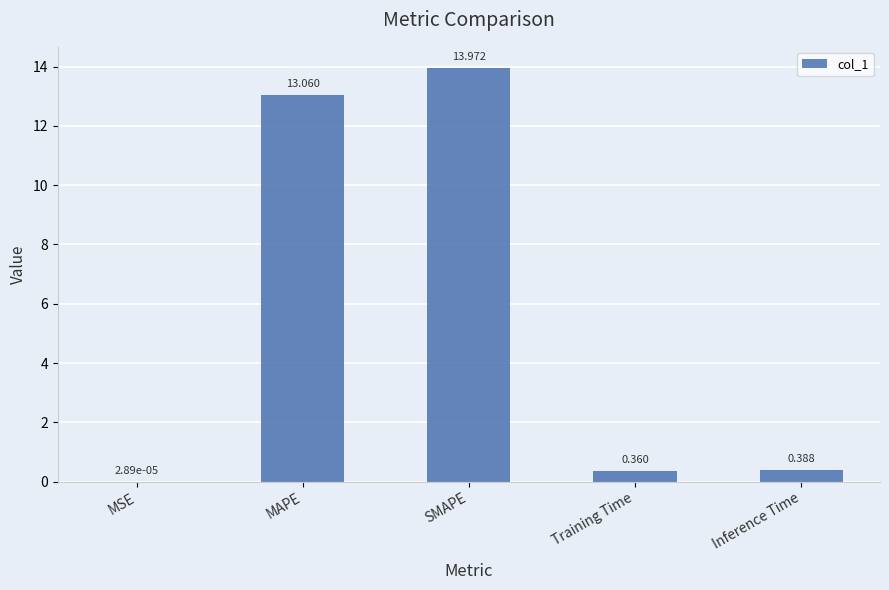

How many data points does each series have?

5